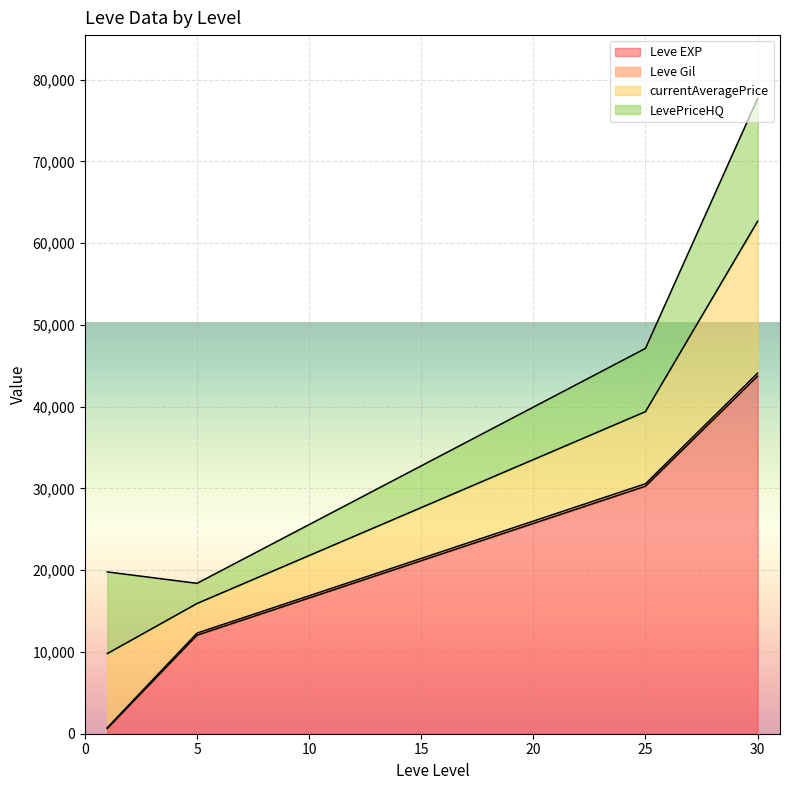

What is the highest value of the Leve EXP series?

43730.0